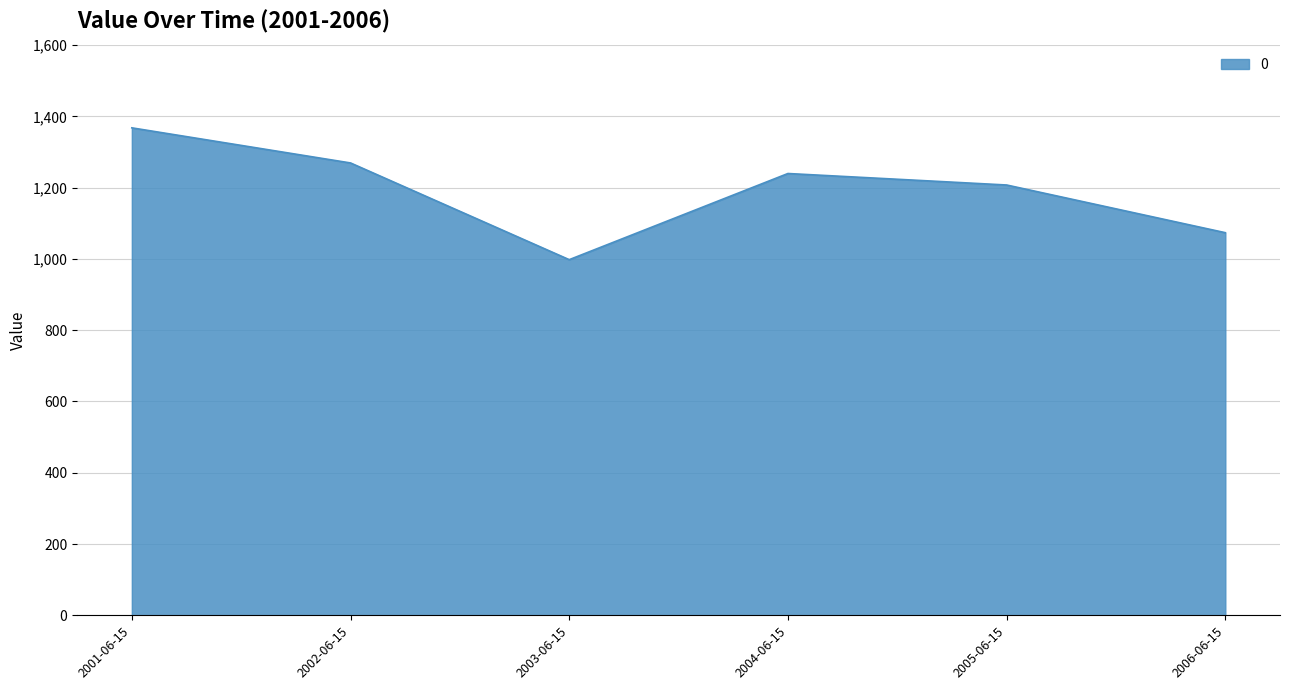

List the labels in order of value, smallest first.

2003-06-15, 2006-06-15, 2005-06-15, 2004-06-15, 2002-06-15, 2001-06-15